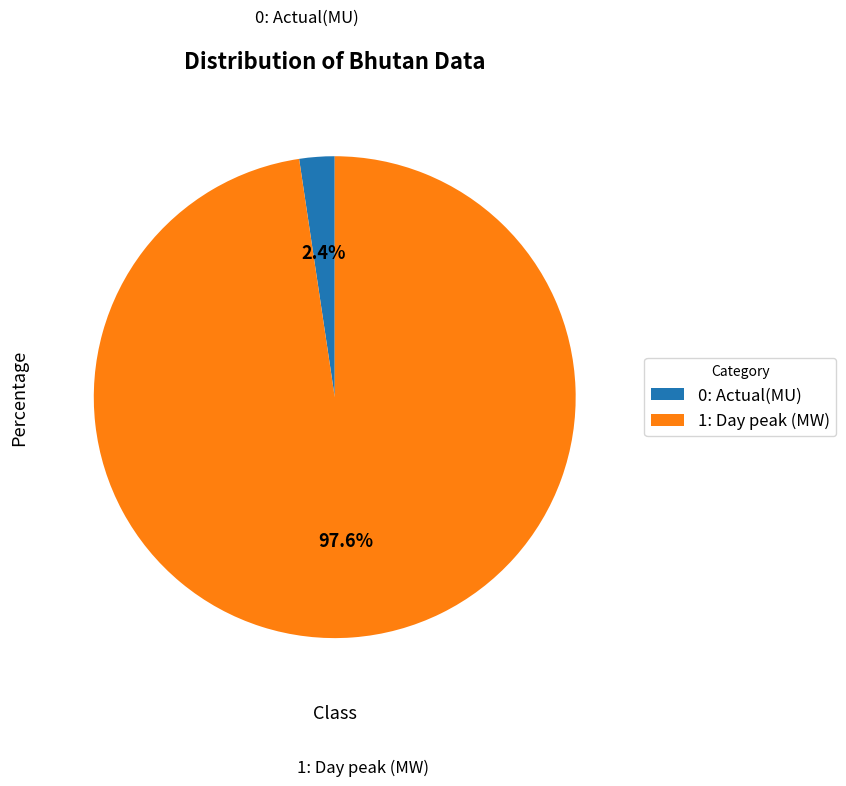

What is the total percentage of 0: Actual(MU) and 1: Day peak (MW)?

100.0%